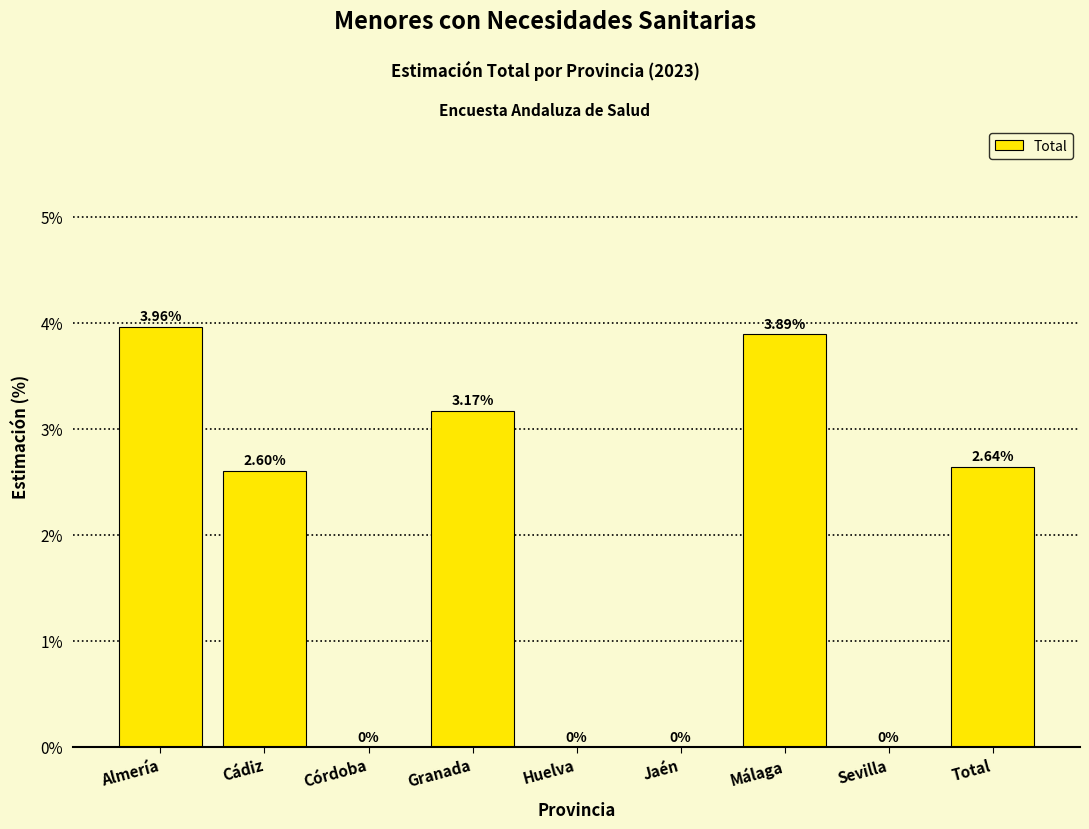

Which has a higher value, Huelva or Málaga?

Málaga